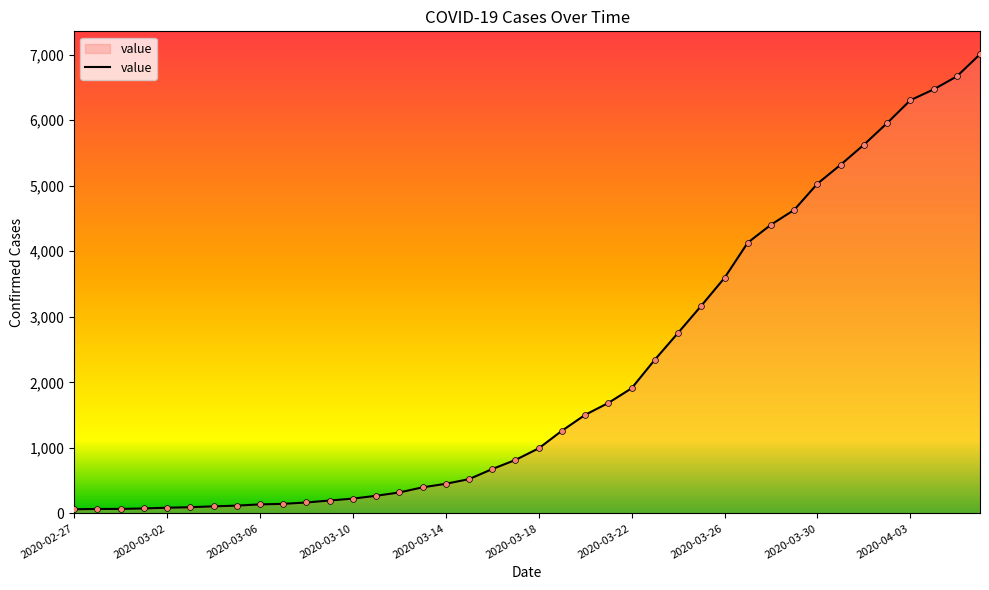

What is the maximum value shown in the chart?

7004